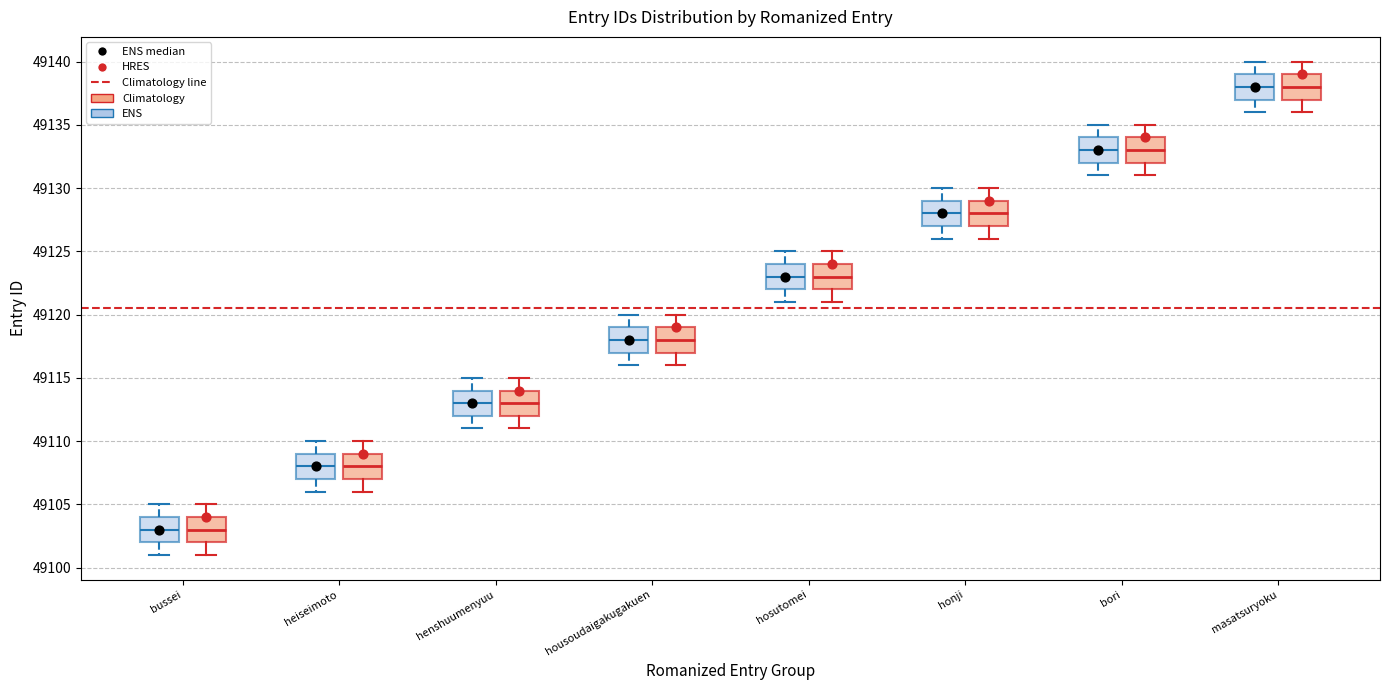

Reading left to right, transcribe this box plot: for each box, give where its median line is, the range the box spans, and where its two whiskers end, as read against the y-axis. The values are not printed on the chart, so give them approximately, as read against the axis.

bussei (ENS): median 49103, box 49102 to 49104, whiskers 49101 to 49105
bussei (Climatology): median 49103, box 49102 to 49104, whiskers 49101 to 49105
heiseimoto (ENS): median 49108, box 49107 to 49109, whiskers 49106 to 49110
heiseimoto (Climatology): median 49108, box 49107 to 49109, whiskers 49106 to 49110
henshuumenyuu (ENS): median 49113, box 49112 to 49114, whiskers 49111 to 49115
henshuumenyuu (Climatology): median 49113, box 49112 to 49114, whiskers 49111 to 49115
housoudaigakugakuen (ENS): median 49118, box 49117 to 49119, whiskers 49116 to 49120
housoudaigakugakuen (Climatology): median 49118, box 49117 to 49119, whiskers 49116 to 49120
hosutomei (ENS): median 49123, box 49122 to 49124, whiskers 49121 to 49125
hosutomei (Climatology): median 49123, box 49122 to 49124, whiskers 49121 to 49125
honji (ENS): median 49128, box 49127 to 49129, whiskers 49126 to 49130
honji (Climatology): median 49128, box 49127 to 49129, whiskers 49126 to 49130
bori (ENS): median 49133, box 49132 to 49134, whiskers 49131 to 49135
bori (Climatology): median 49133, box 49132 to 49134, whiskers 49131 to 49135
masatsuryoku (ENS): median 49138, box 49137 to 49139, whiskers 49136 to 49140
masatsuryoku (Climatology): median 49138, box 49137 to 49139, whiskers 49136 to 49140